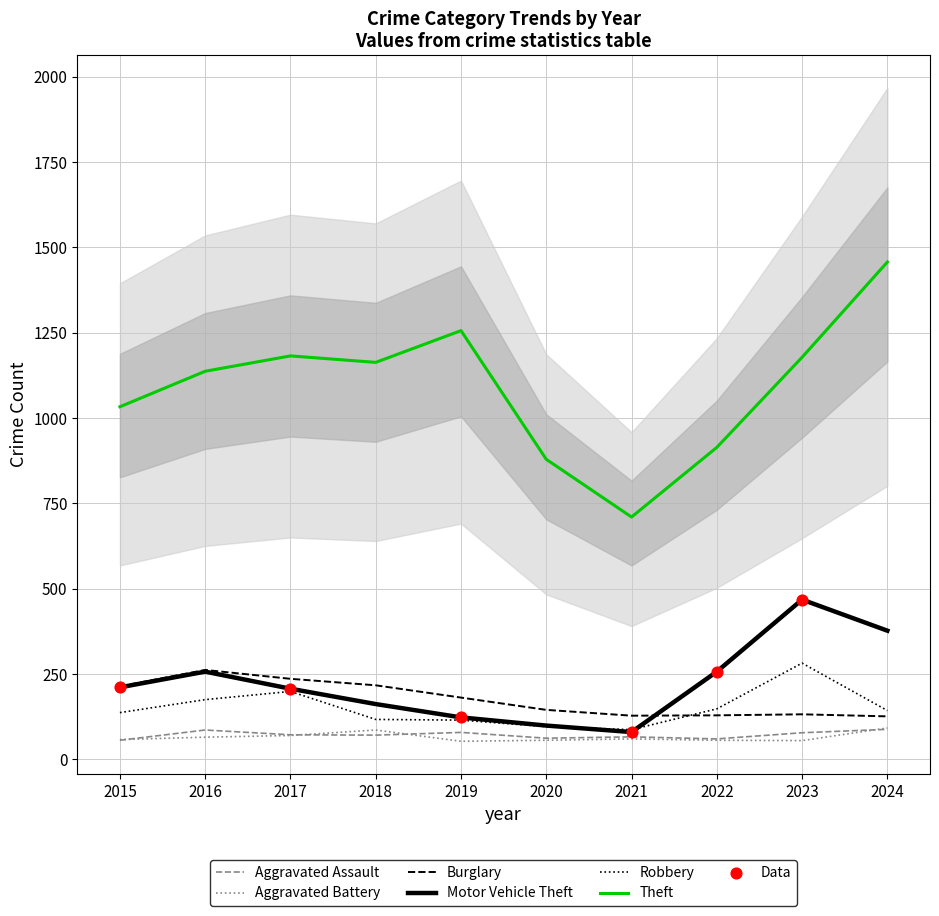

Is the value of Robbery at 2021 greater than the value of Motor Vehicle Theft at 2015?

No